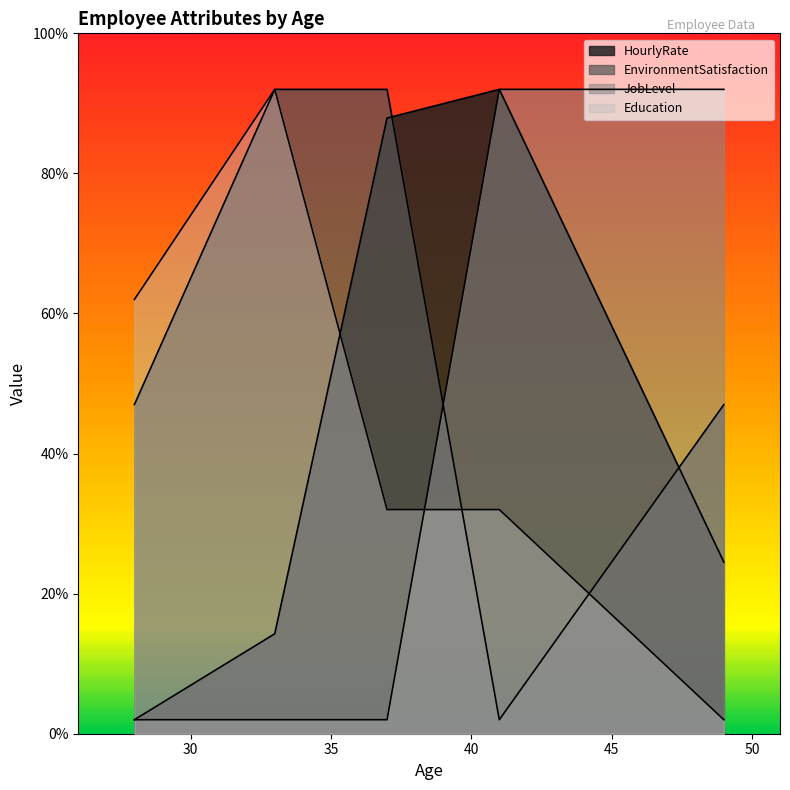

What is the value of the JobLevel point at the 6th from the left?

92.0